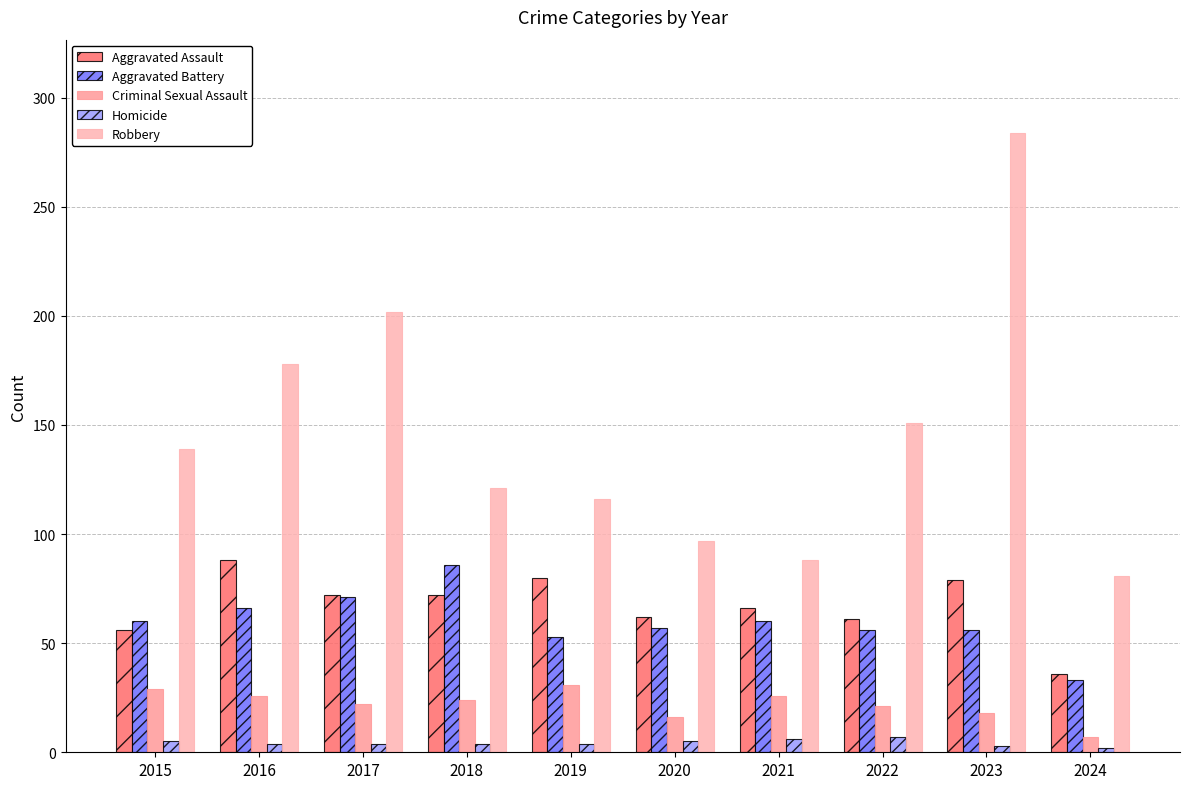

Between 2019 and 2024, which series saw the biggest shift?

Aggravated Assault